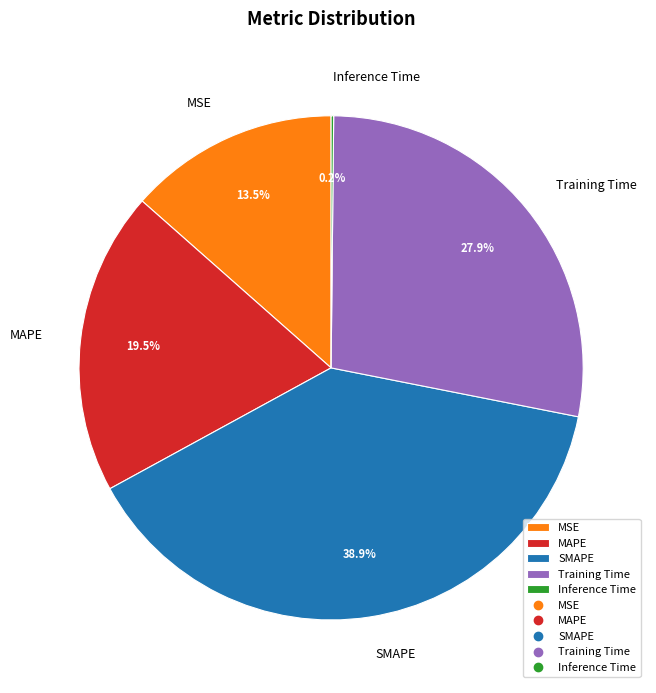

Which has a higher value, MSE or MAPE?

MAPE